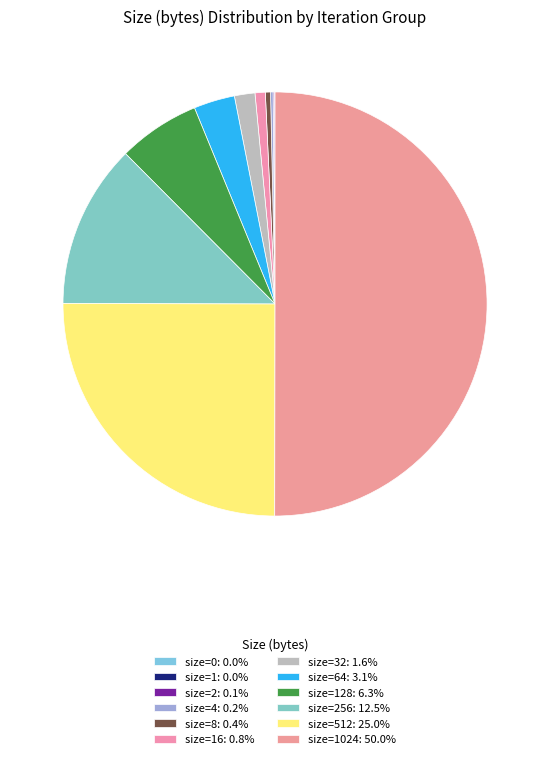

Which slice represents more than half of the pie?

1024